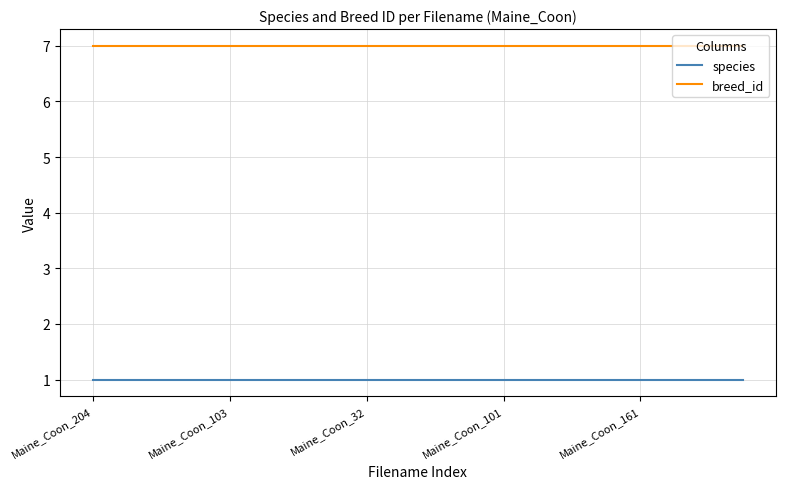

Which series has the largest total across all categories?

breed_id